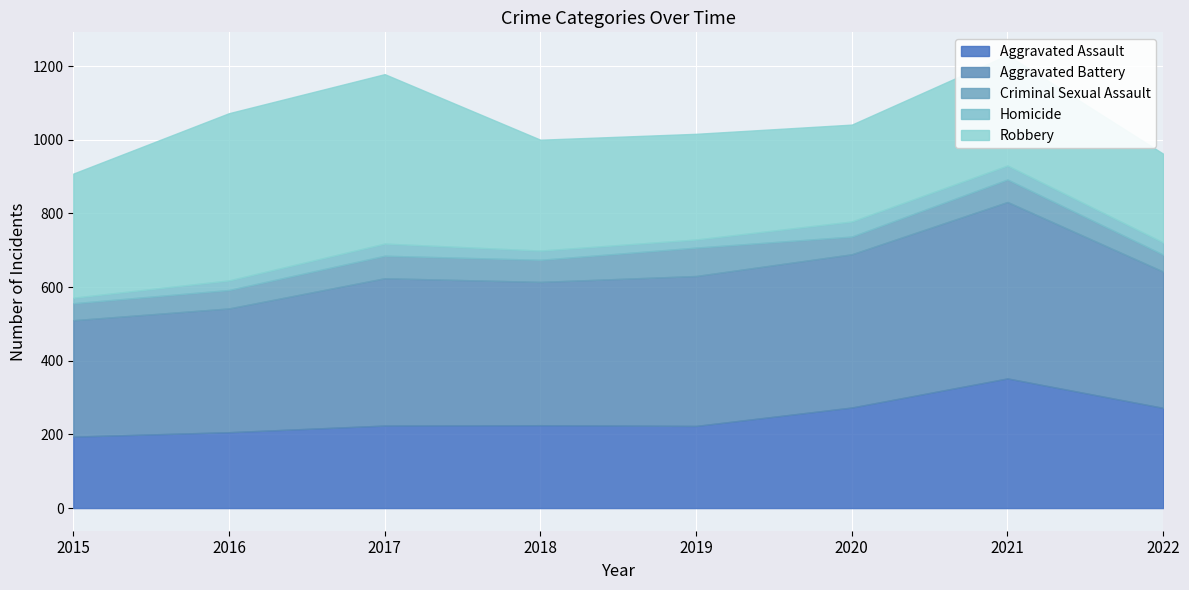

At which category is the sum across all series the highest?

2021